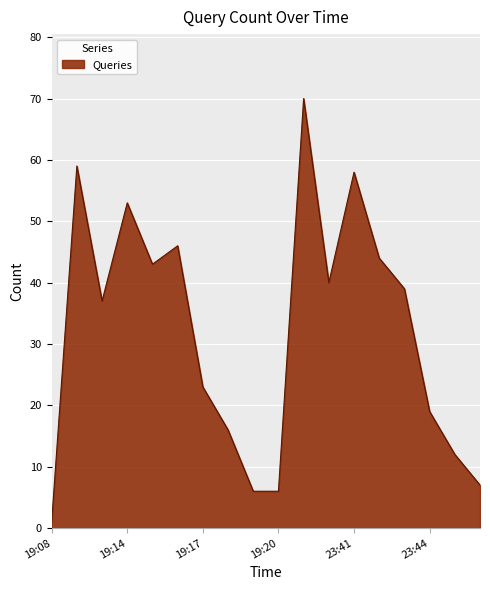

What is the difference between the maximum and minimum values?

69